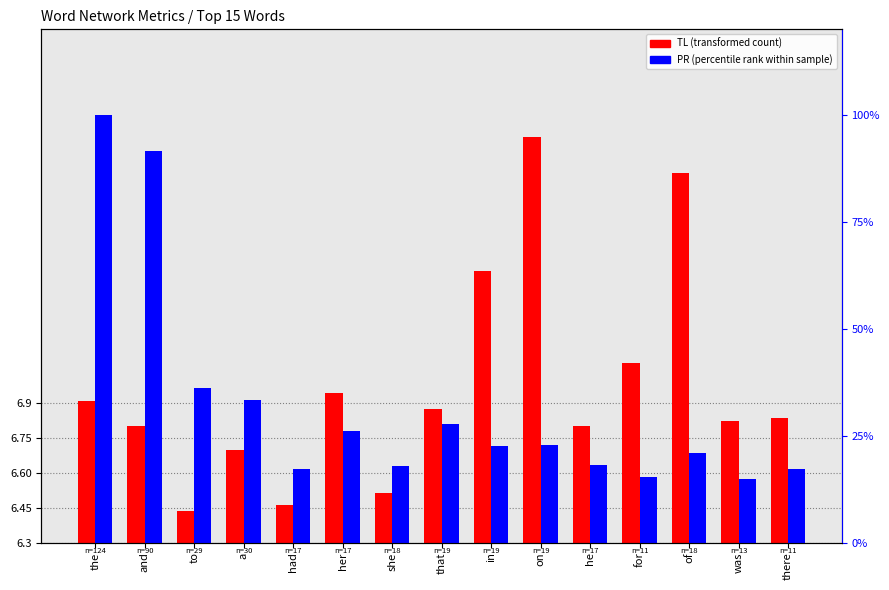

True or false: PR (percentile rank within sample) has a value of 9.2 at and.

True